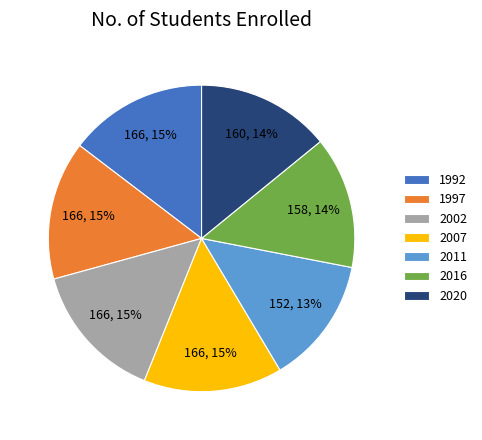

To the nearest percent, what is the combined percentage of 2016 and 2007?

29%